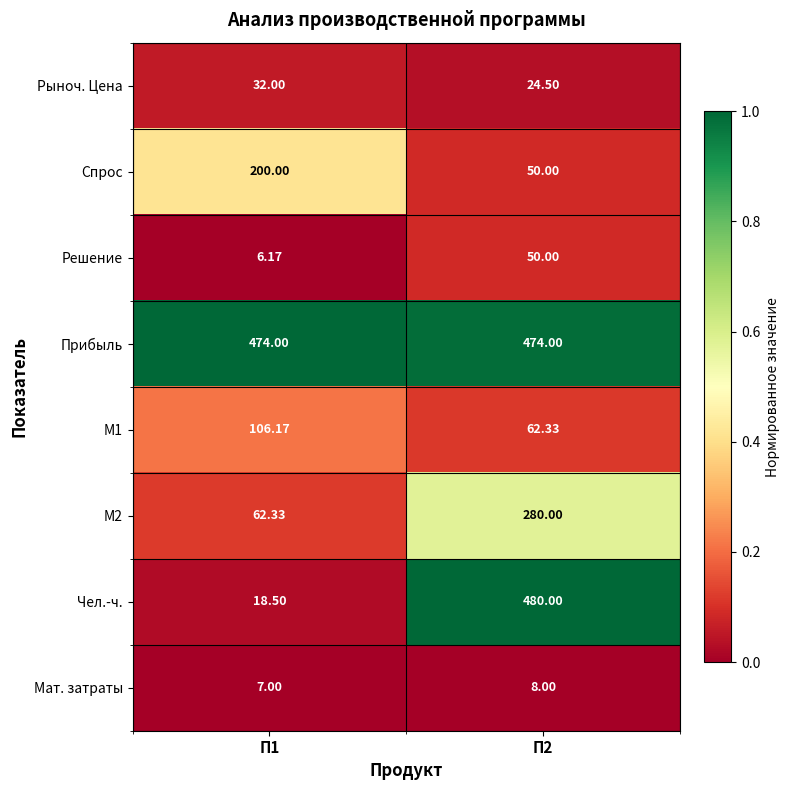

Which series has the largest total across all categories?

Прибыль